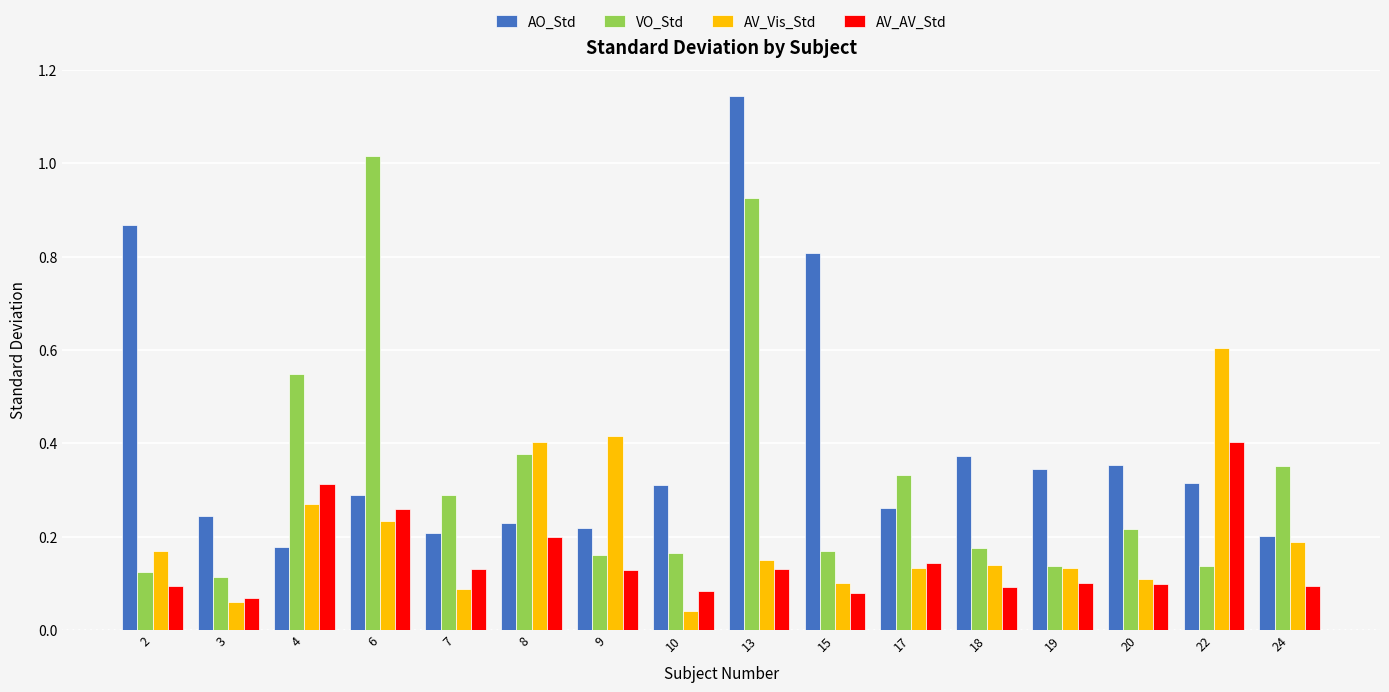

Which label corresponds to the largest value in the chart?

13